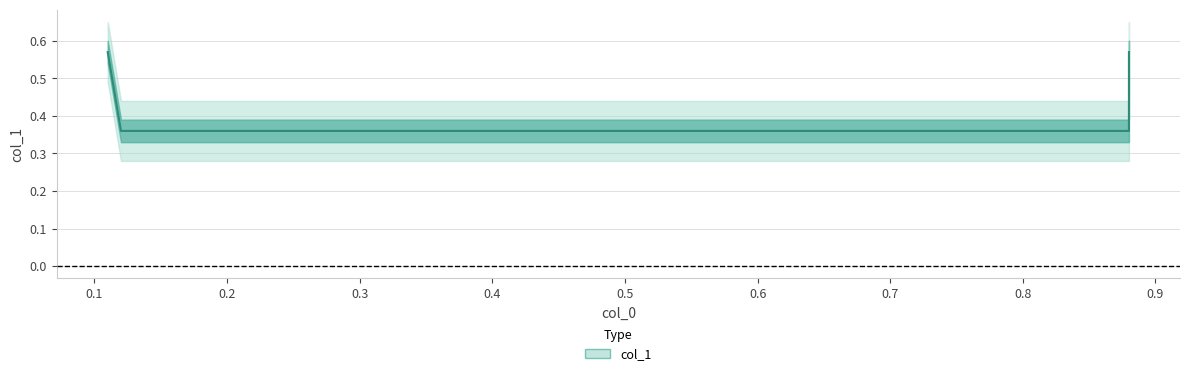

True or false: the data has more than 1 interior local peaks.

False